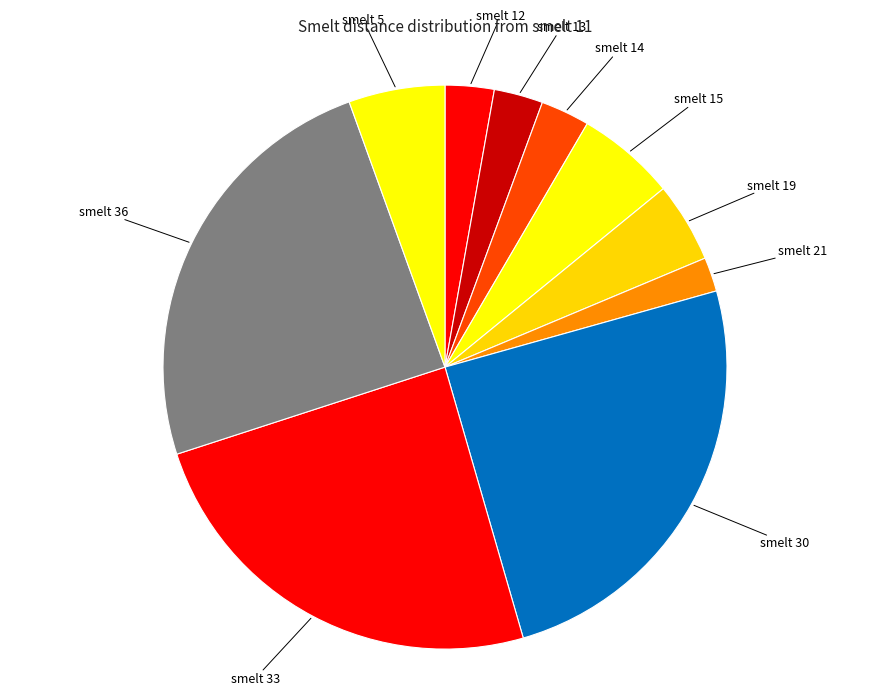

How many segments does this pie chart have?

10